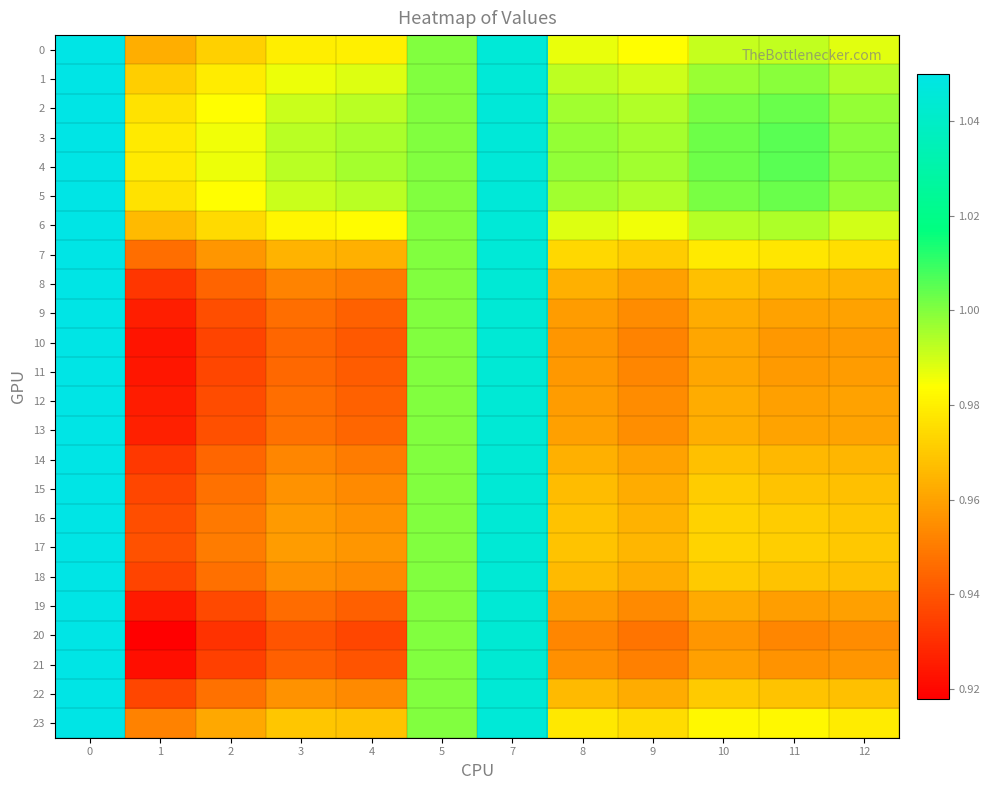

Which label corresponds to the smallest value in the chart?

1